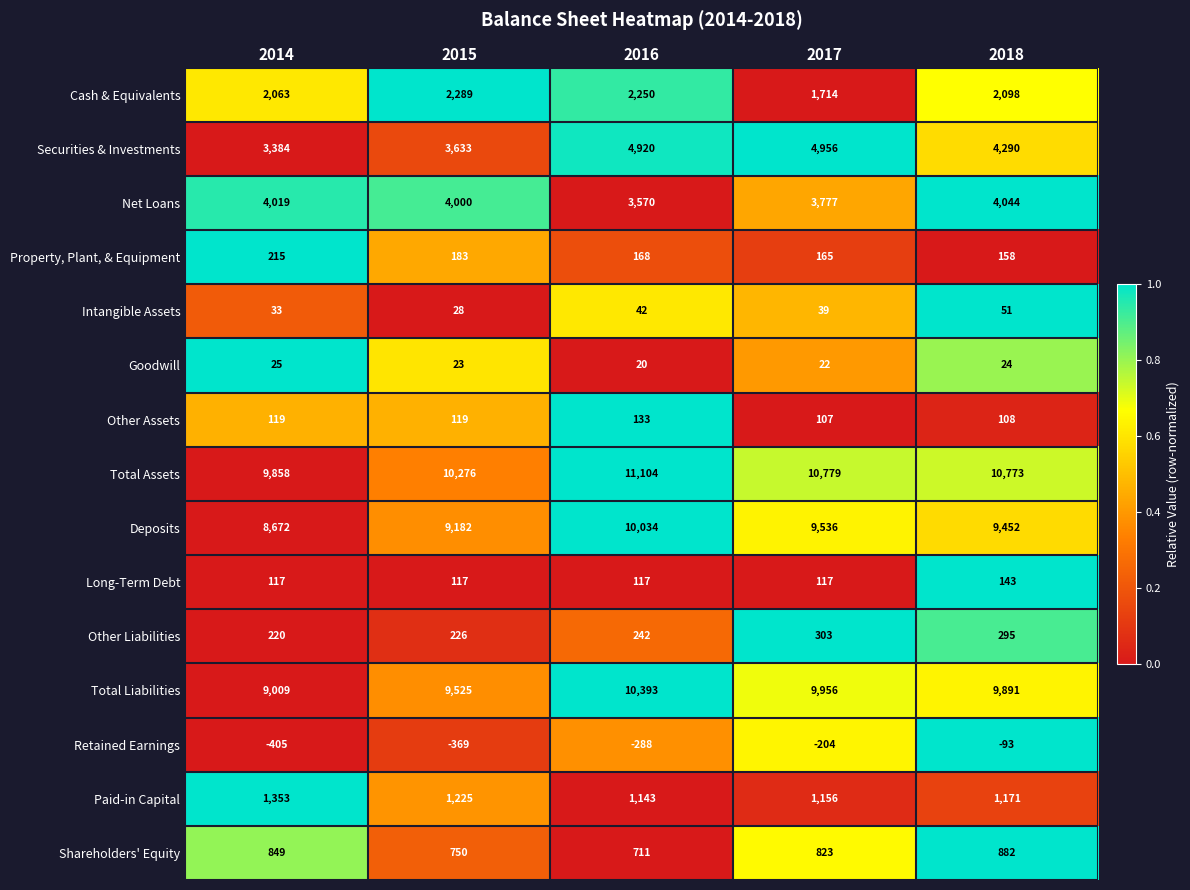

Which series has the largest total across all categories?

Total Assets